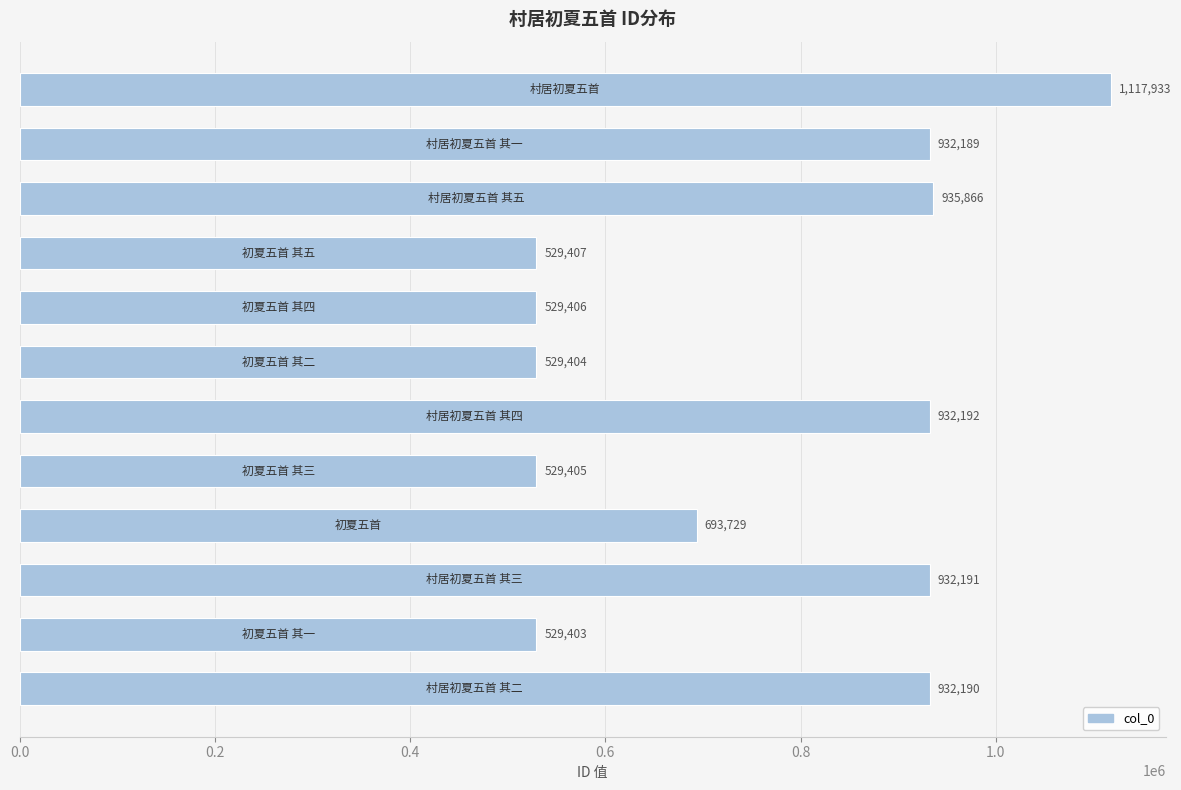

What is the value of the 11th bar from the top?

529403